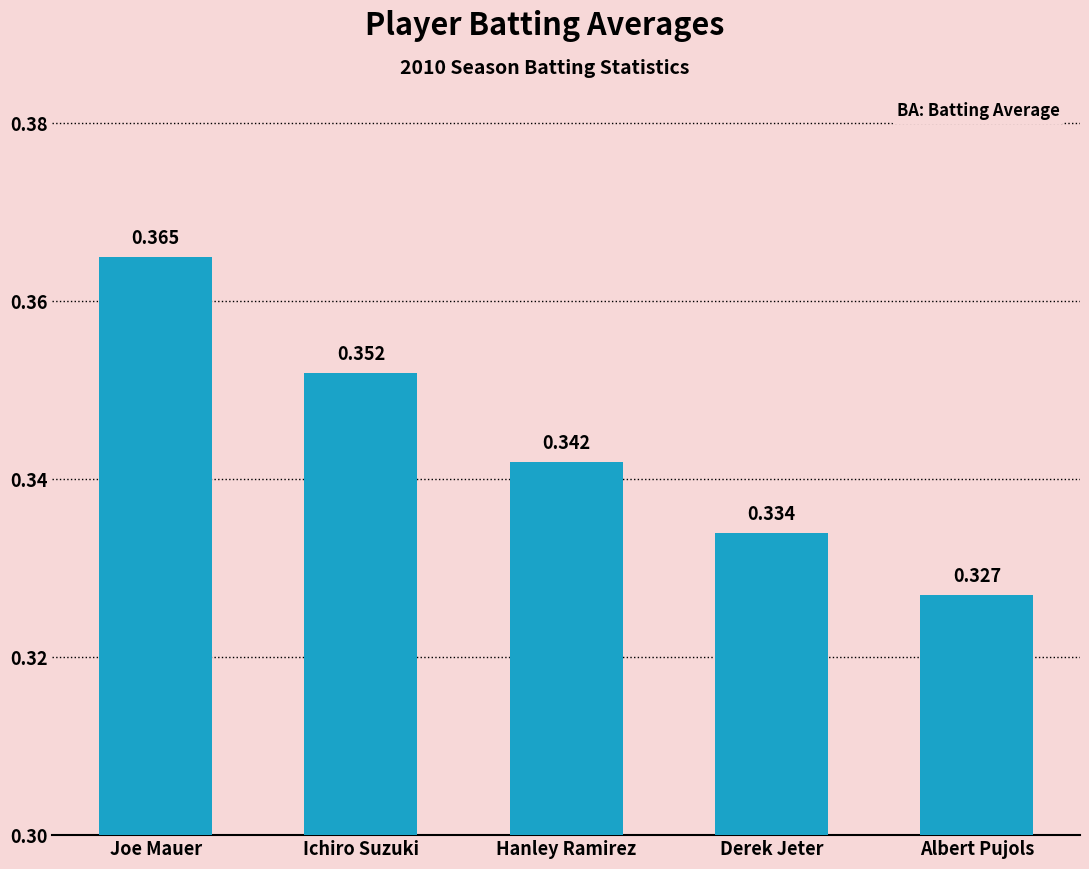

Between Albert Pujols and Hanley Ramirez, which is larger?

Hanley Ramirez